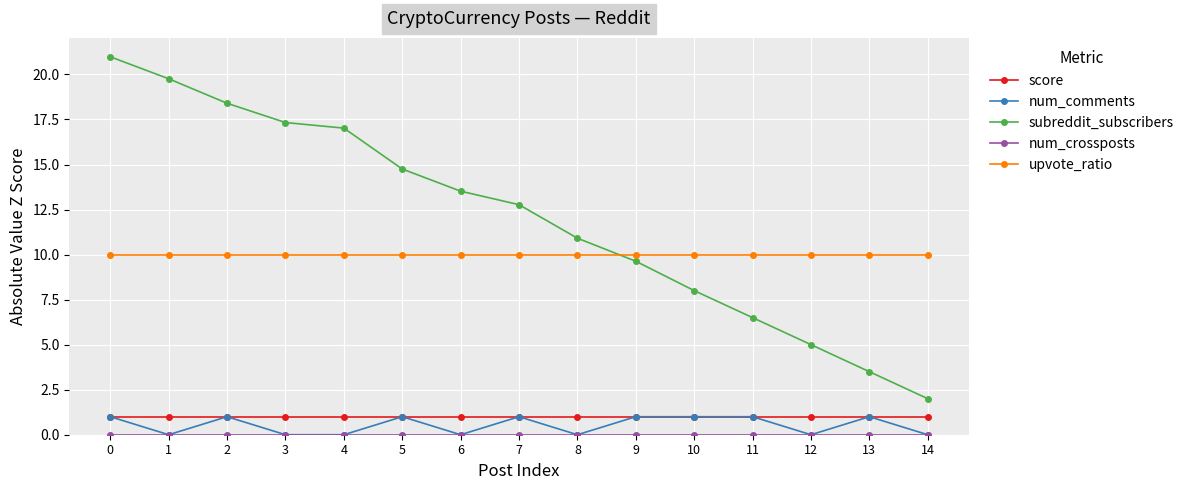

What is the value of the subreddit_subscribers point at the 2nd from the left?

19.8